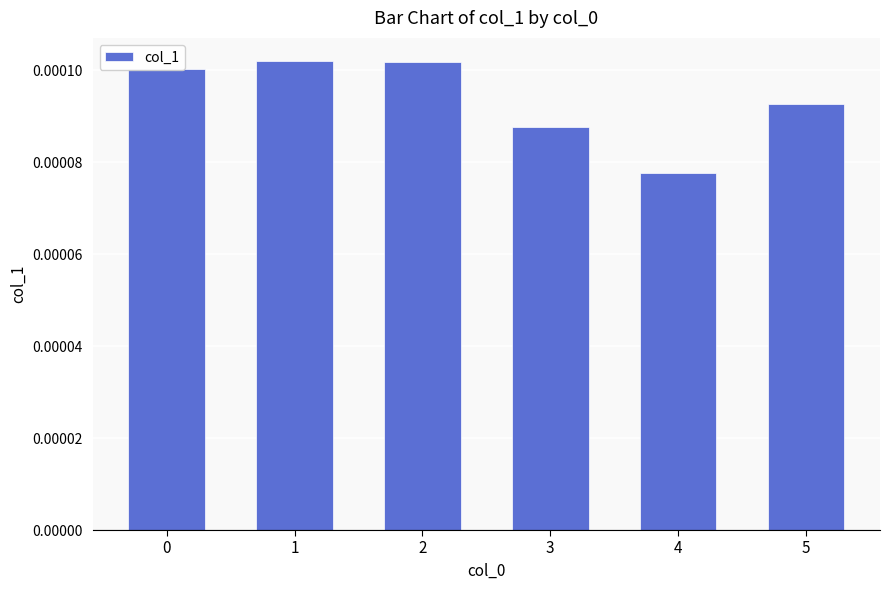

How many data points does each series have?

6